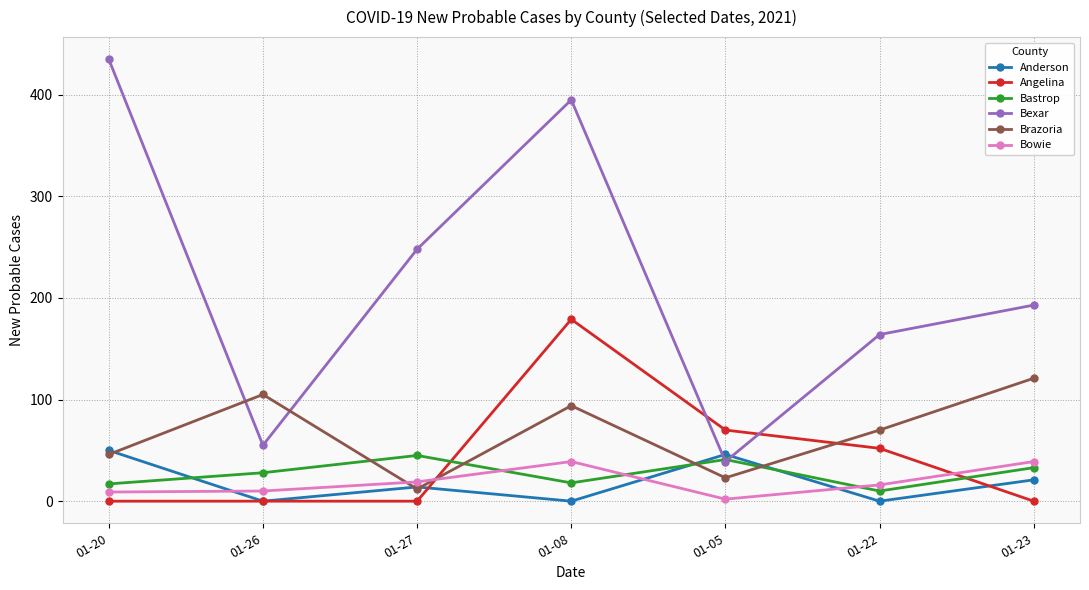

Which series has the widest spread of values?

Bexar